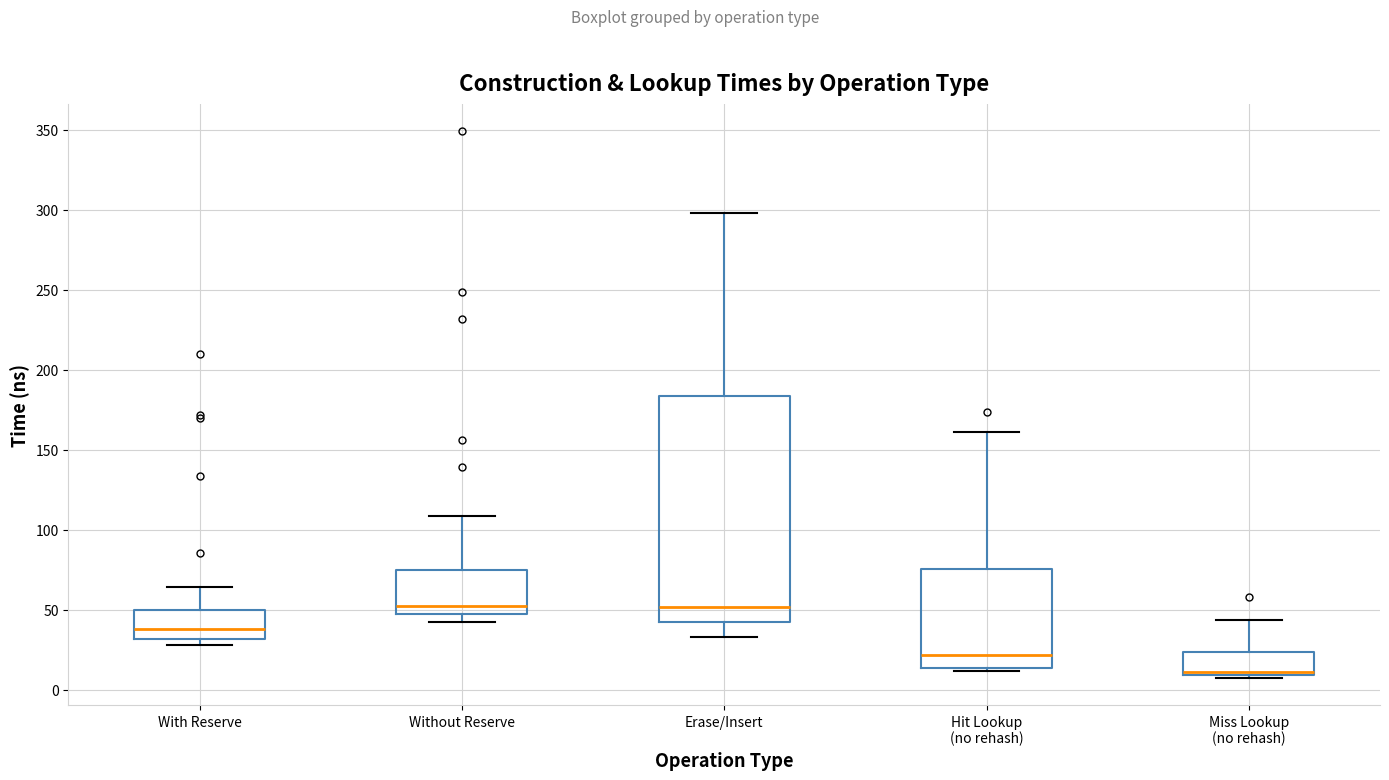

Where does the upper whisker of the box for Without Reserve end on the y-axis? The values are not printed on the chart, so give them approximately, as read against the axis.

110